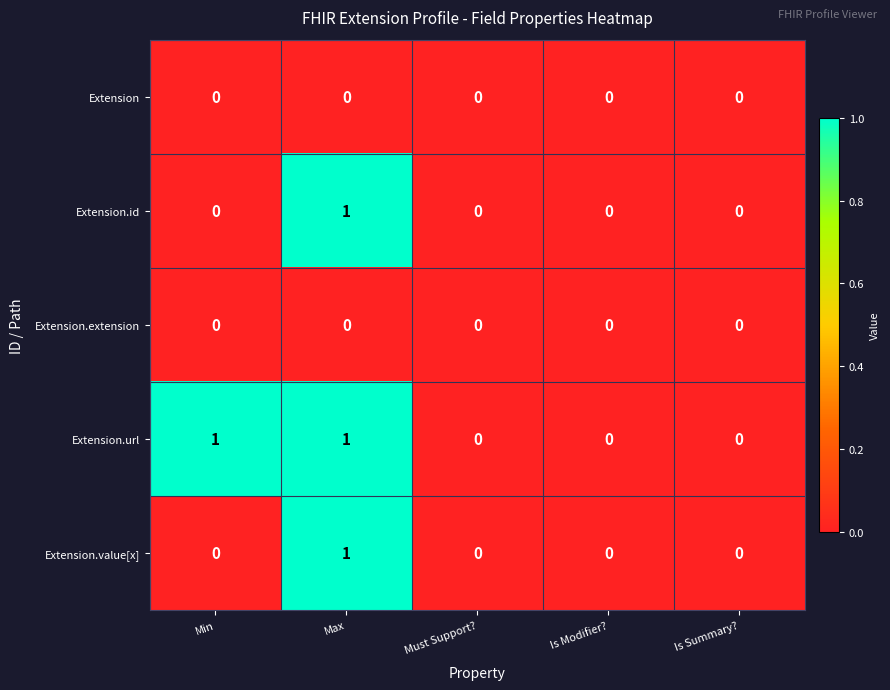

Reading left to right, extract all data points from this chart.

Extension: Min=0	Max=0	Must Support?=0	Is Modifier?=0	Is Summary?=0
Extension.id: Min=0	Max=1	Must Support?=0	Is Modifier?=0	Is Summary?=0
Extension.extension: Min=0	Max=0	Must Support?=0	Is Modifier?=0	Is Summary?=0
Extension.url: Min=1	Max=1	Must Support?=0	Is Modifier?=0	Is Summary?=0
Extension.value[x]: Min=0	Max=1	Must Support?=0	Is Modifier?=0	Is Summary?=0